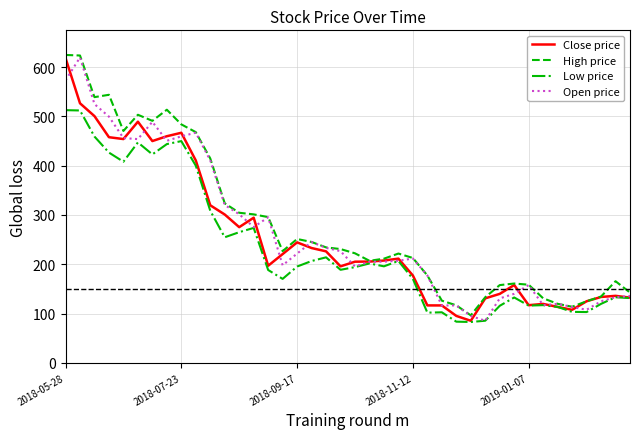

What is the minimum value for Close price?

85.3